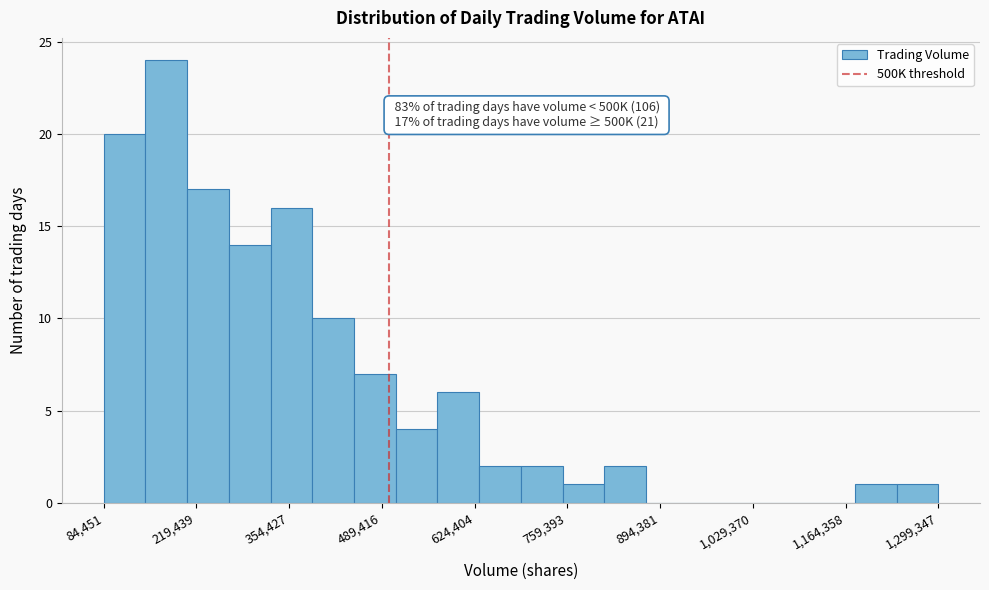

Around what value on the x-axis is the tallest bar? Give the approximate position of its centre, as read against the axis.

180000